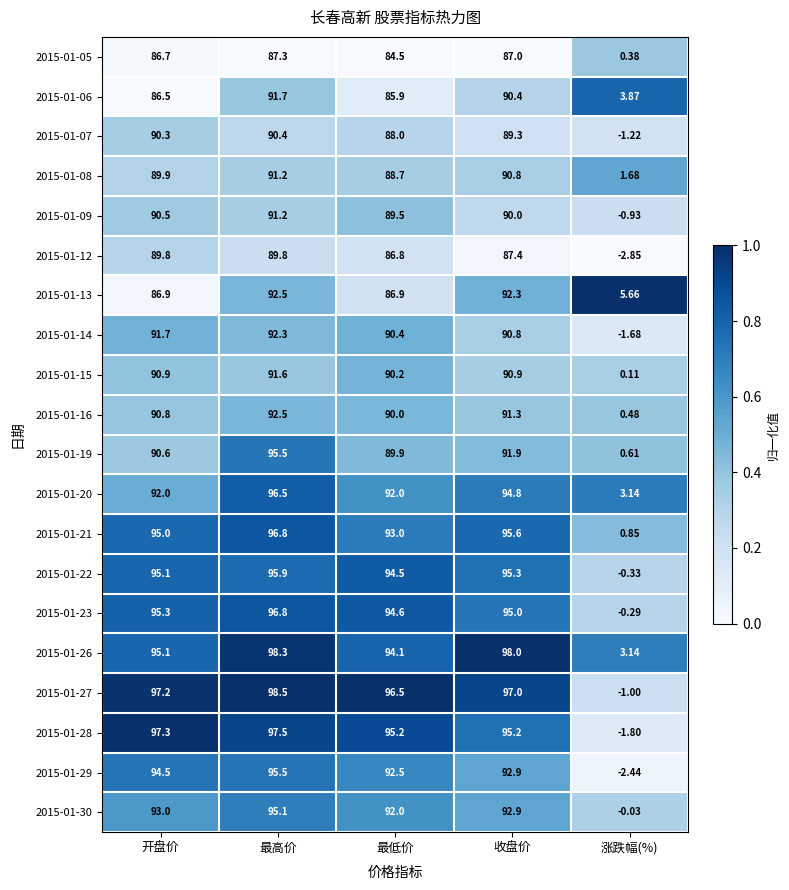

Which category has the lowest value across all series?

涨跌幅(%)